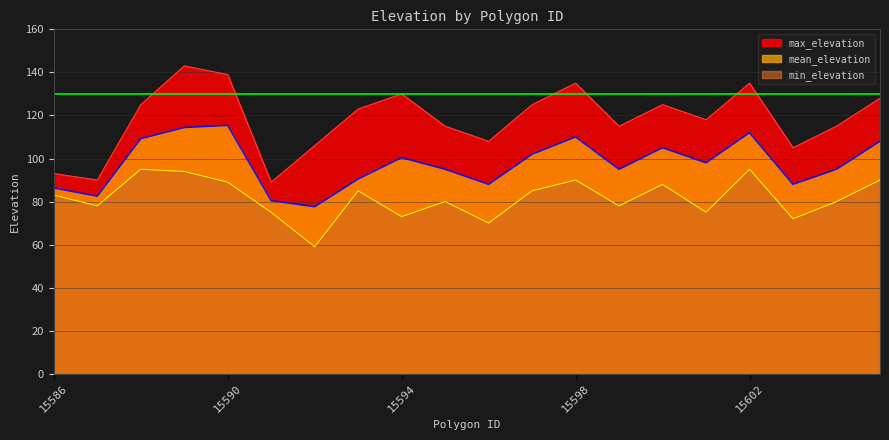

How many lines are shown in the chart?

3